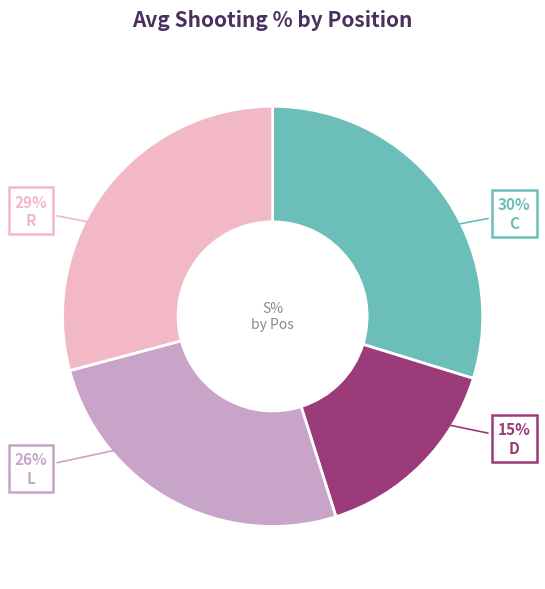

What percentage is the R slice, to the nearest percent?

29%